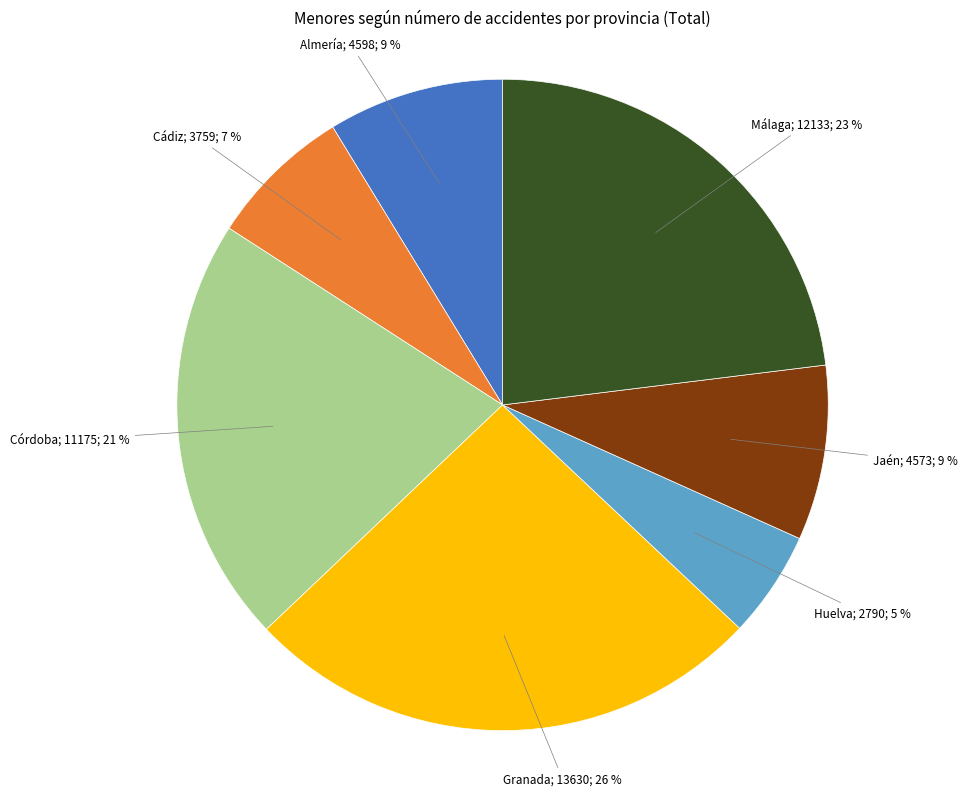

Is there any slice that represents more than half of the pie?

No